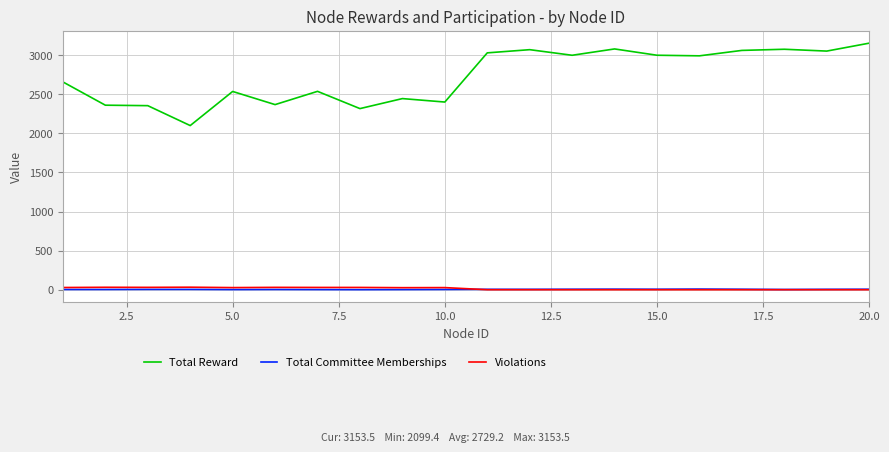

Which series has the widest spread of values?

Total Reward